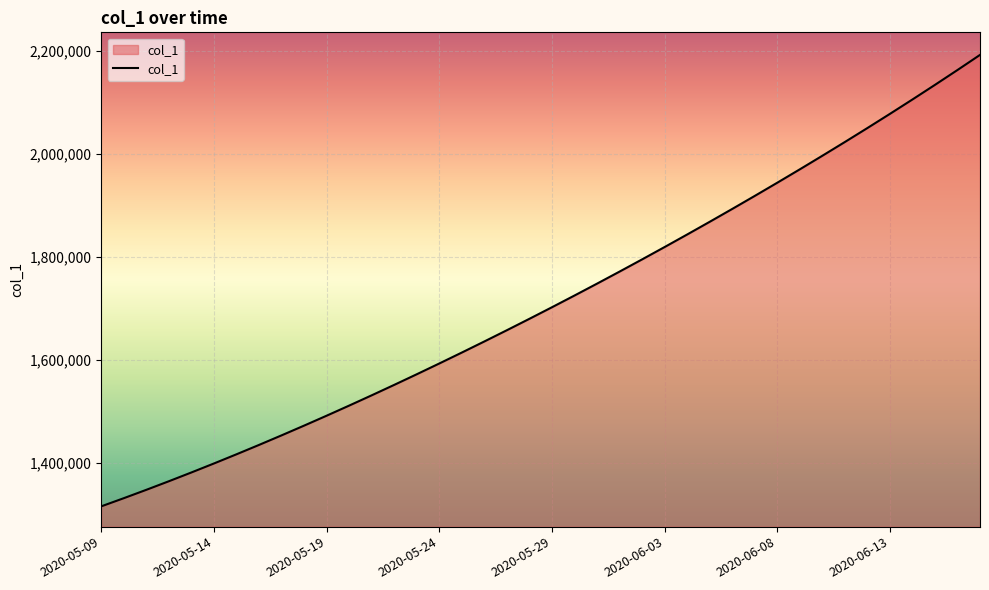

What is the greatest value displayed?

2192182.0